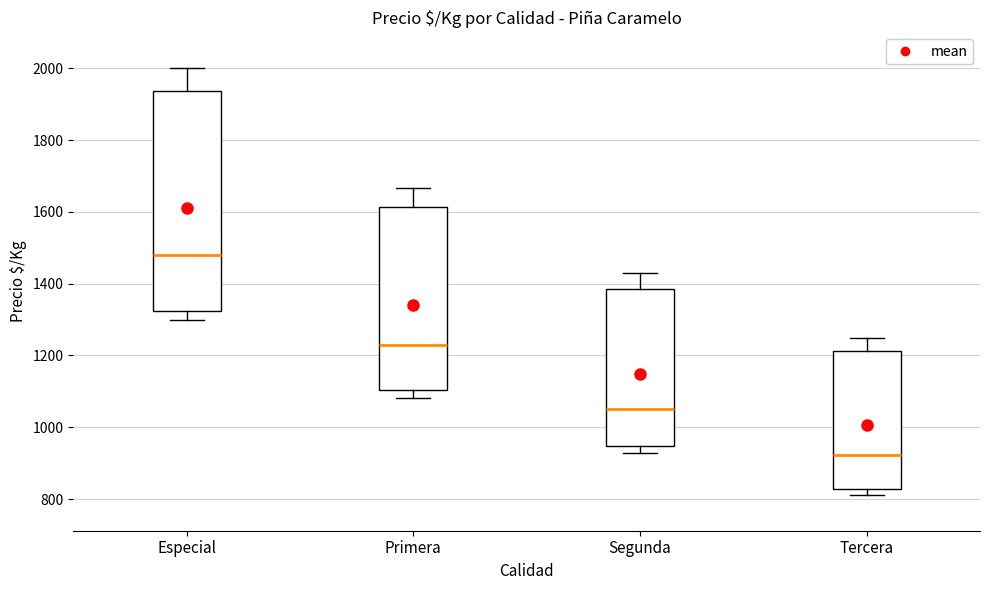

Which box has the lowest median line?

Tercera